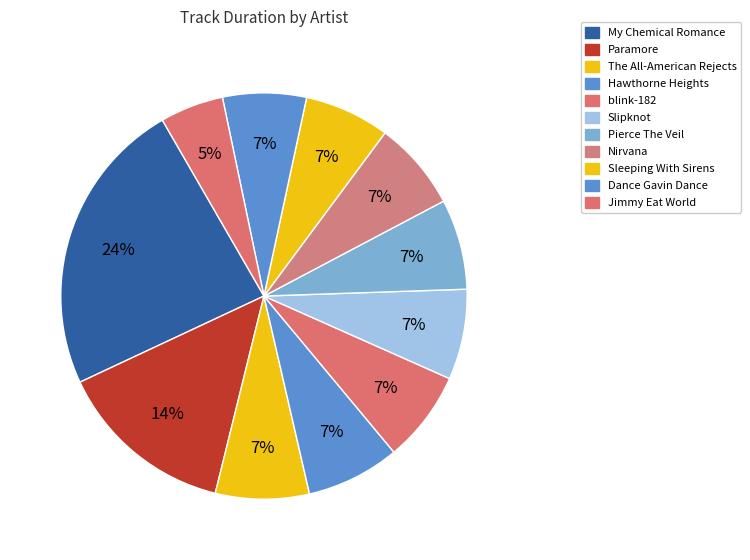

Count the number of slices in the pie.

11